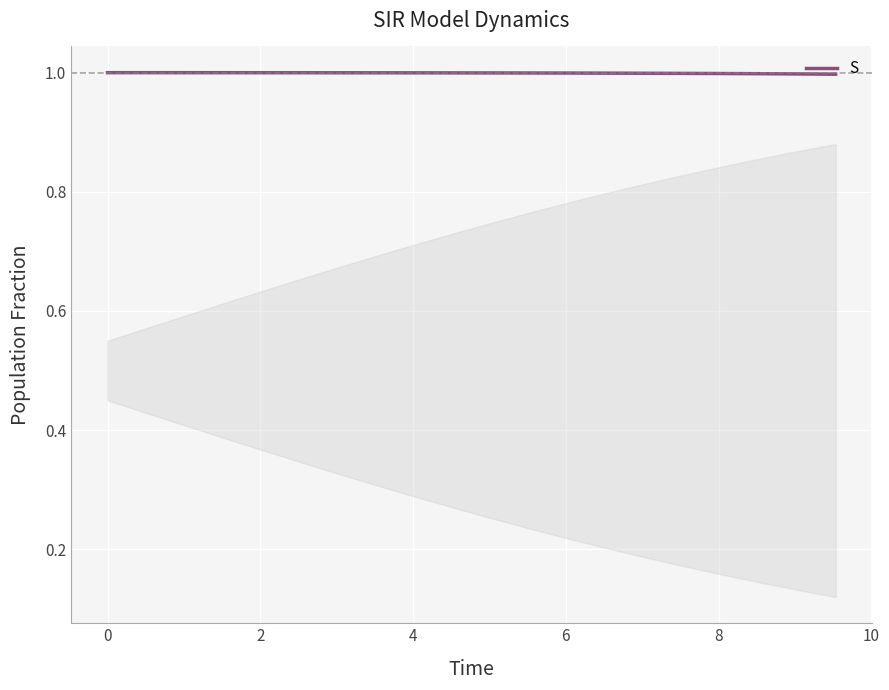

What is the maximum value shown in the chart?

1.0